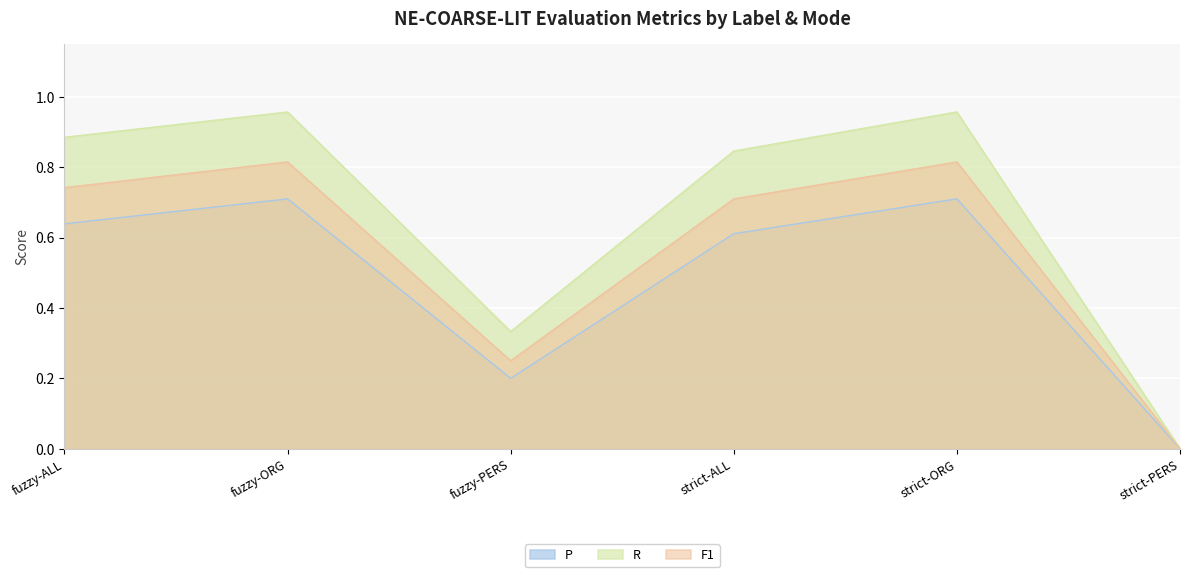

The F1 series shows 0.8 at fuzzy-ORG. True or false?

True